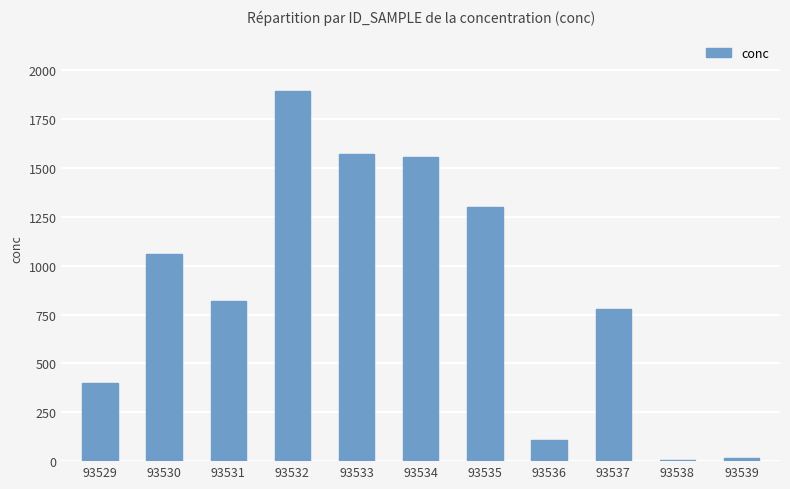

Which label corresponds to the largest value in the chart?

93532